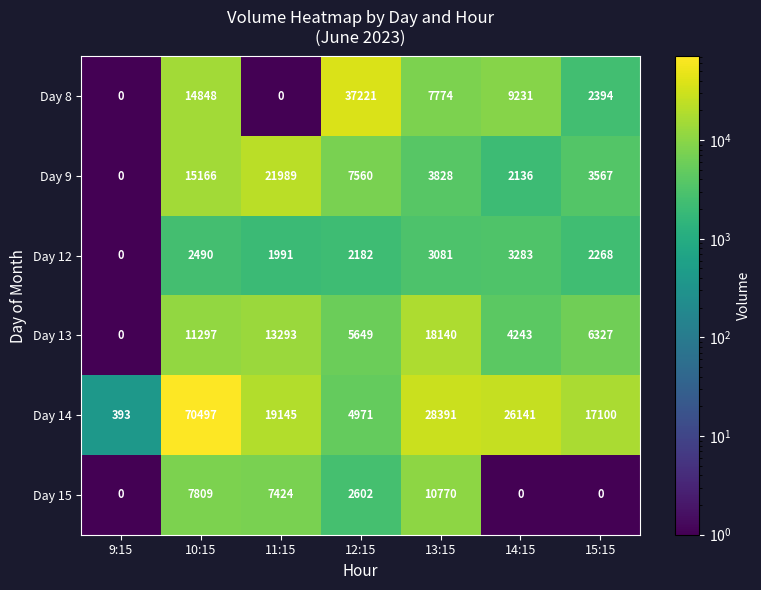

What is the difference between the maximum and minimum values in the Day 12 series?

3283